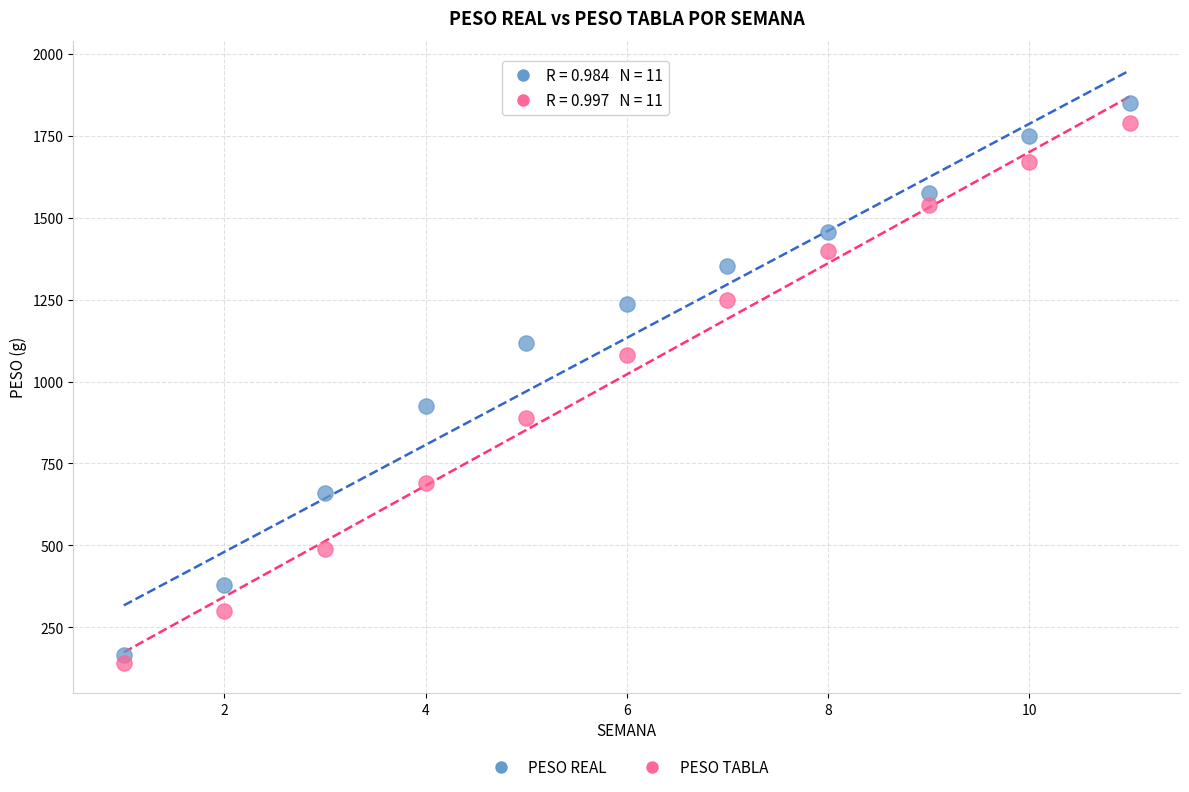

What is the X range (max minus min) for the scatter plot?

10.0